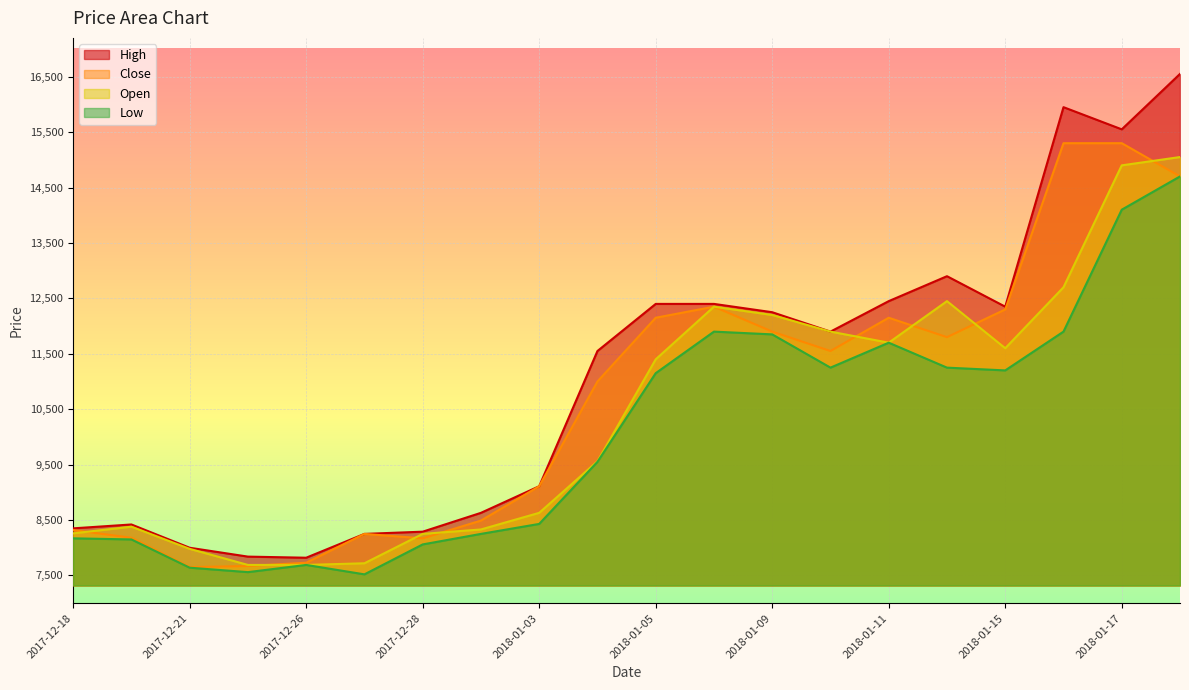

True or false: Low has more than 0 interior local peaks.

True